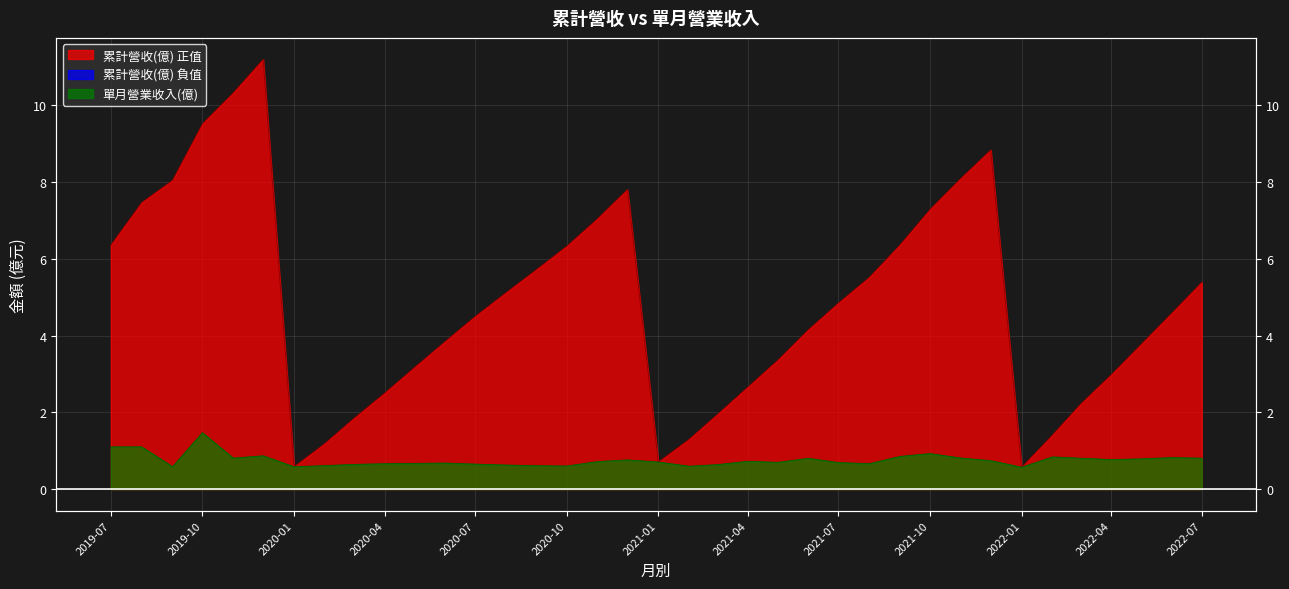

Between 2019-10 and 2021-07, which series saw the biggest shift?

累計營收(億)